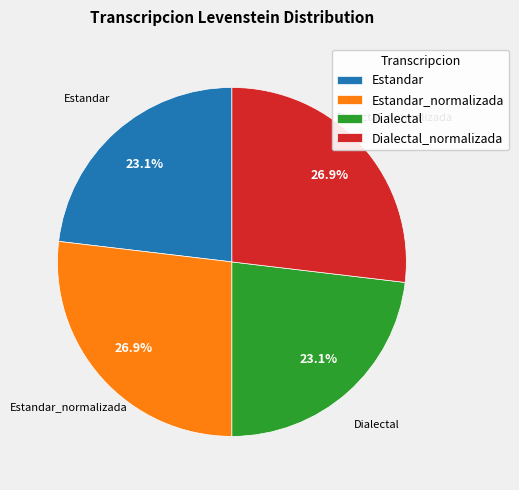

How many slices are in this pie chart?

4